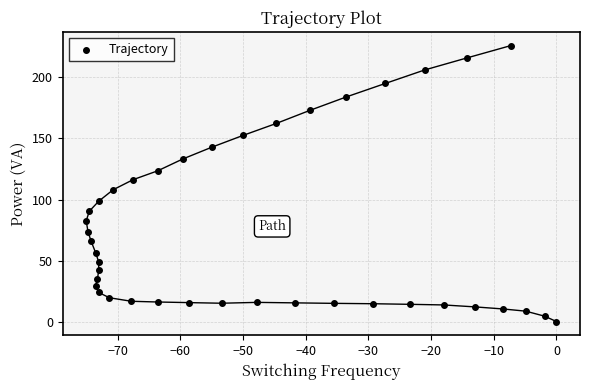

What is the range of X values (max minus min)?

75.0